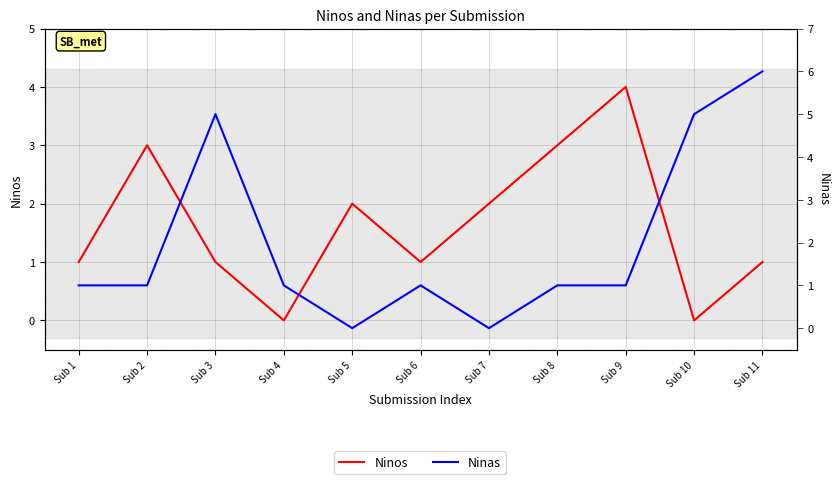

How many data points in Ninas are less than 1?

2